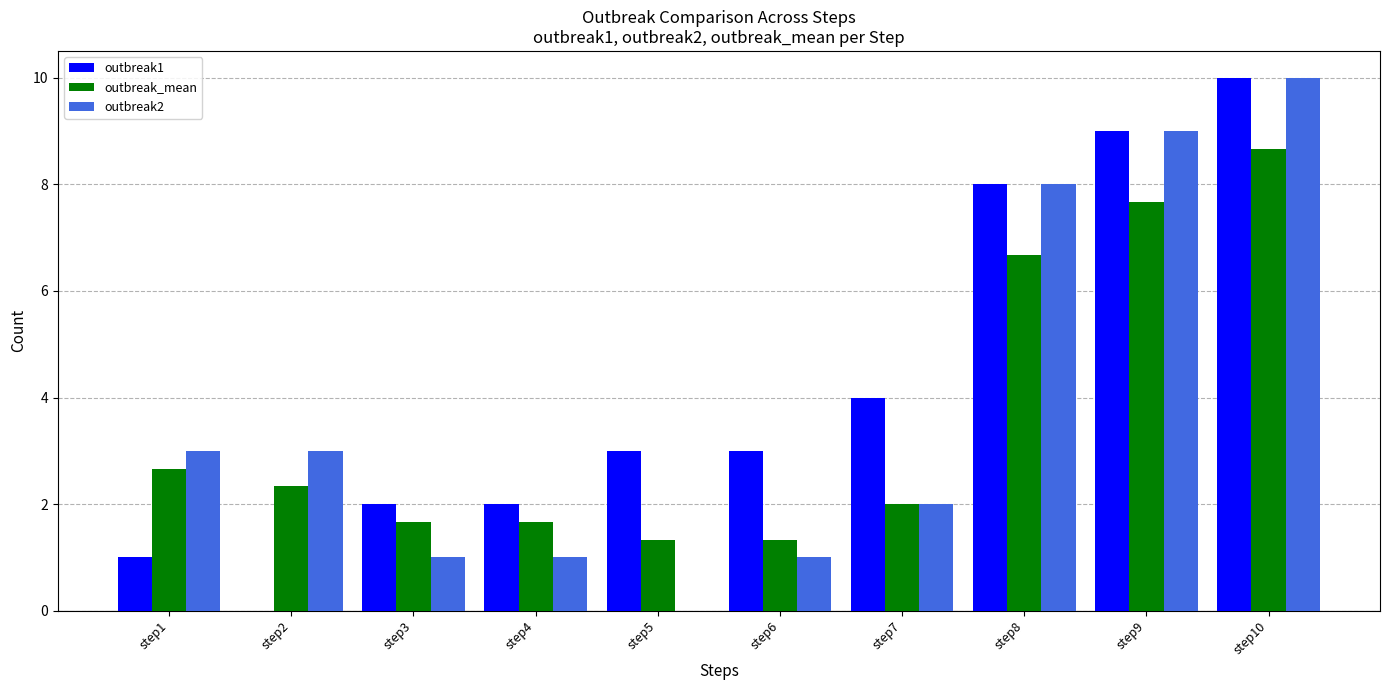

How many values in outbreak1 are above zero?

9